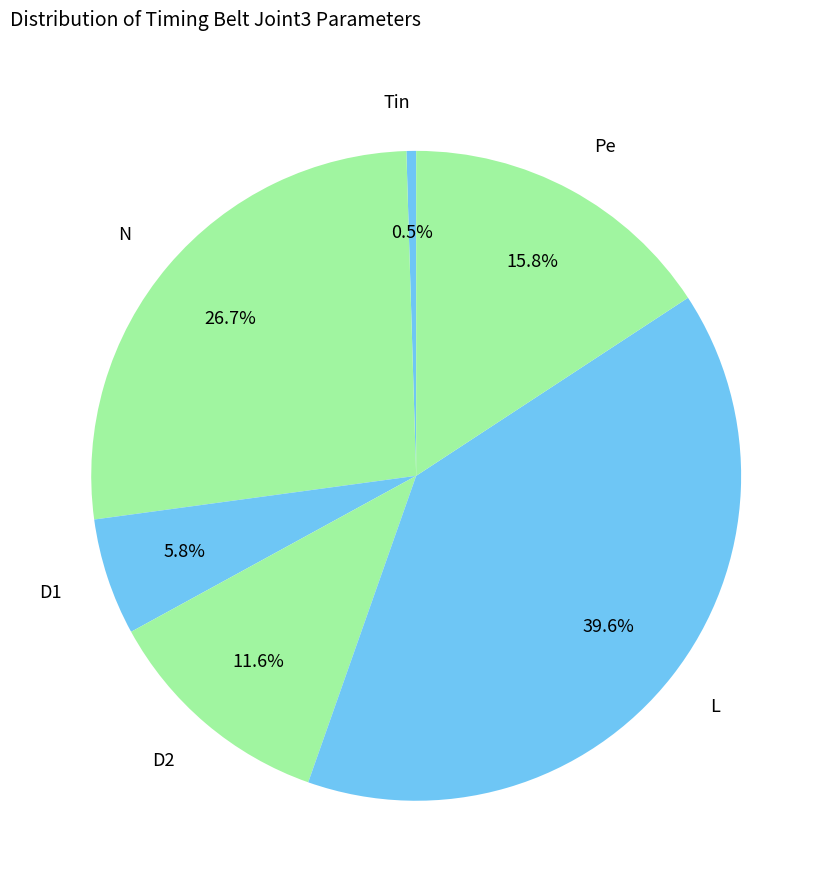

Does any single category account for the majority?

No